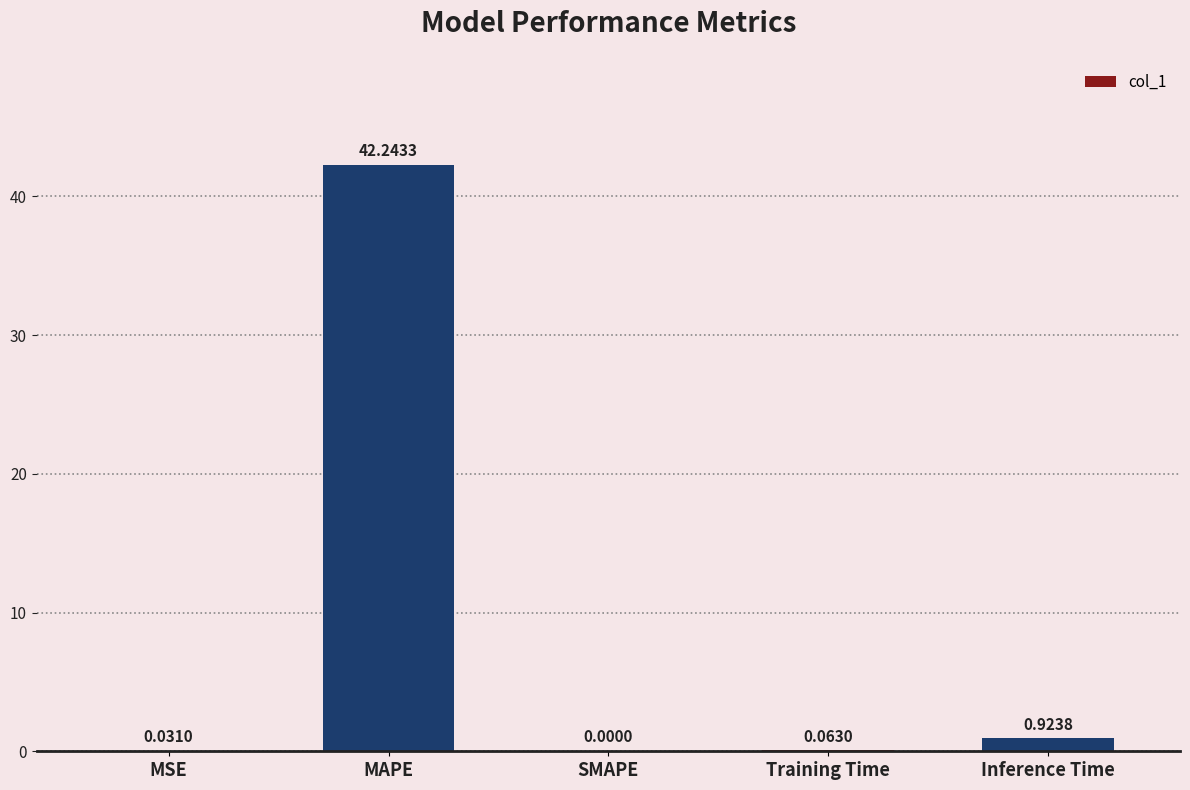

Between Training Time and Inference Time, which is larger?

Inference Time